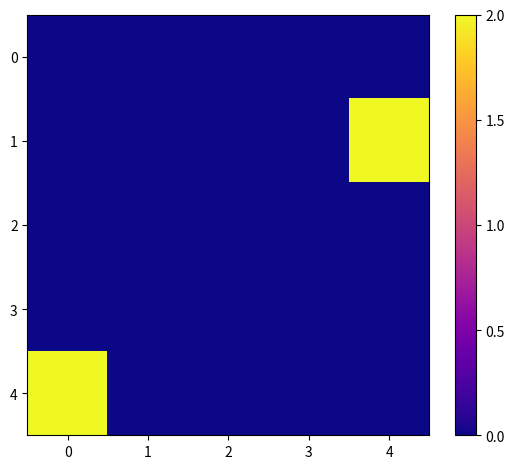

What is the greatest value displayed?

2